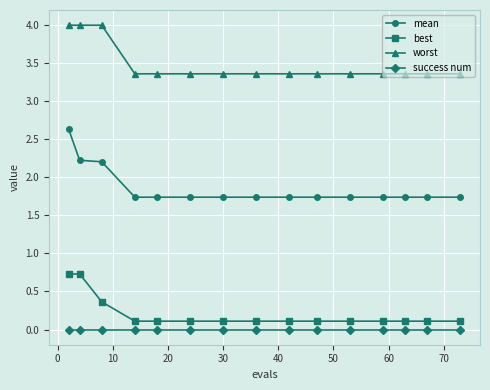

Reading left to right, extract all data points from this chart.

mean: 2.6	2.2	2.2	1.7	1.7	1.7	1.7	1.7	1.7	1.7	1.7	1.7	1.7	1.7	1.7
best: 0.7	0.7	0.4	0.1	0.1	0.1	0.1	0.1	0.1	0.1	0.1	0.1	0.1	0.1	0.1
worst: 4.0	4.0	4.0	3.4	3.4	3.4	3.4	3.4	3.4	3.4	3.4	3.4	3.4	3.4	3.4
success num: 0.0	0.0	0.0	0.0	0.0	0.0	0.0	0.0	0.0	0.0	0.0	0.0	0.0	0.0	0.0